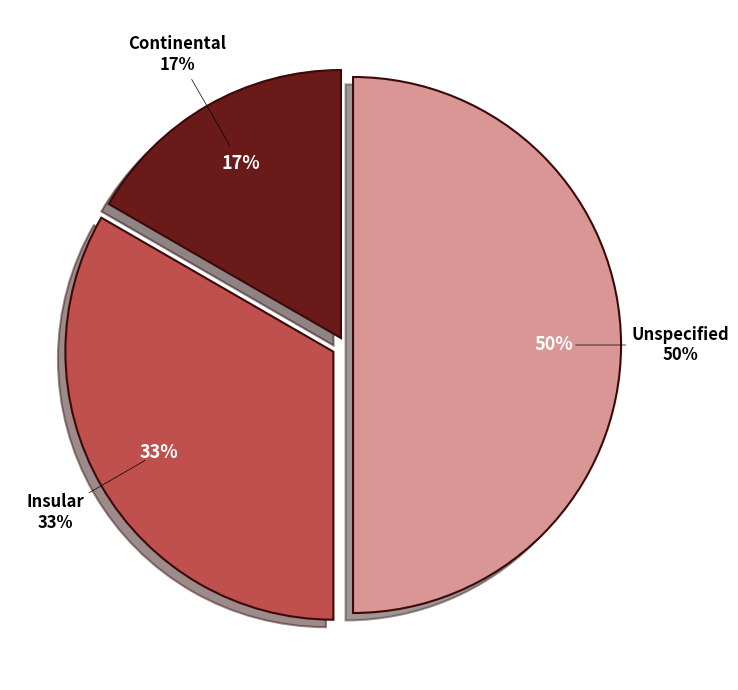

Does any single category account for the majority?

No